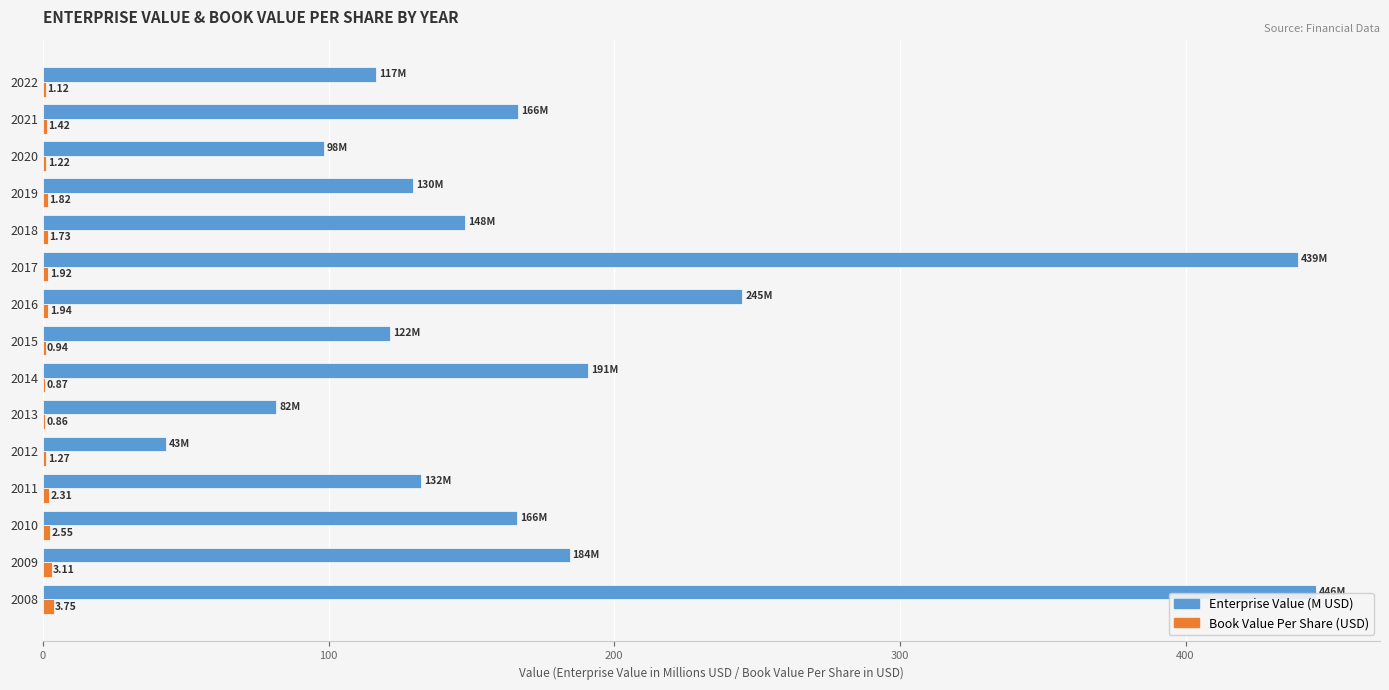

Which series has the largest total across all categories?

Enterprise Value (M USD)